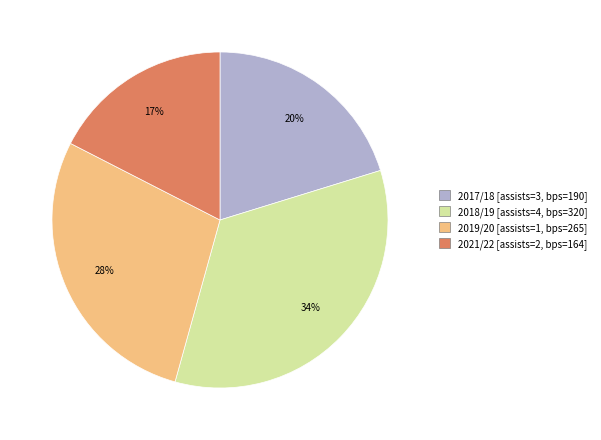

Is there any slice that represents more than half of the pie?

No